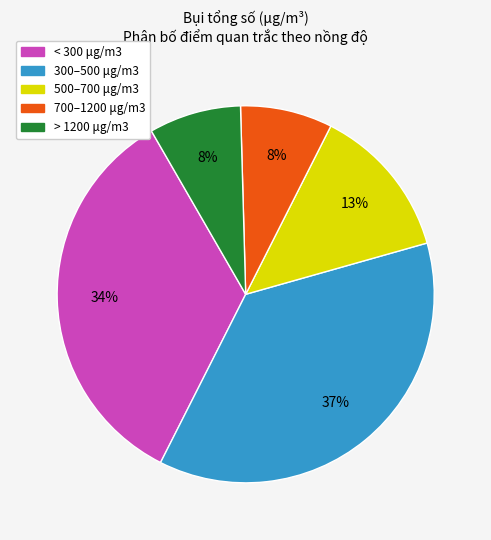

Is there any slice that represents more than half of the pie?

No